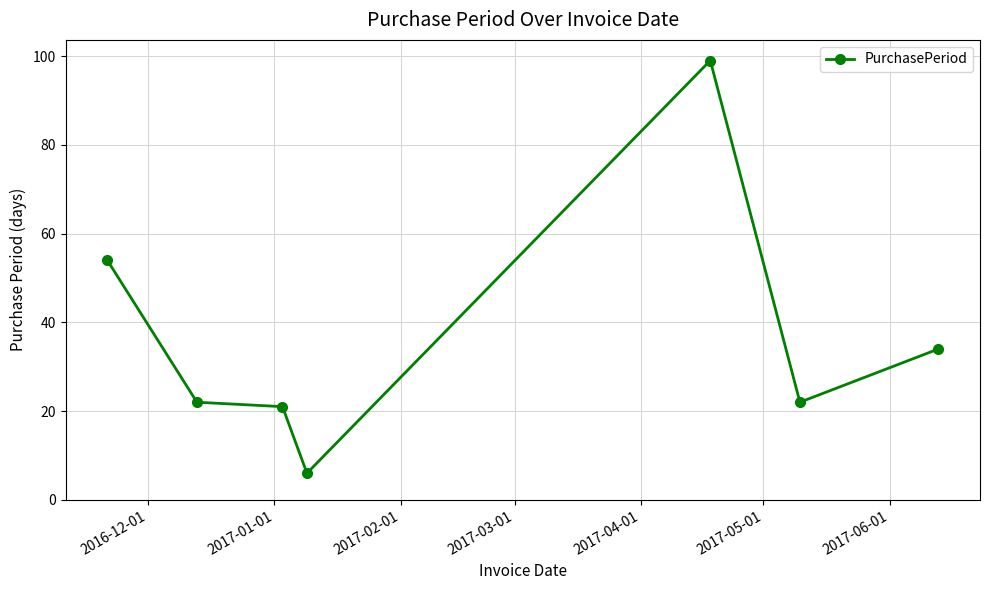

True or false: the data has more than 0 interior local peaks.

True